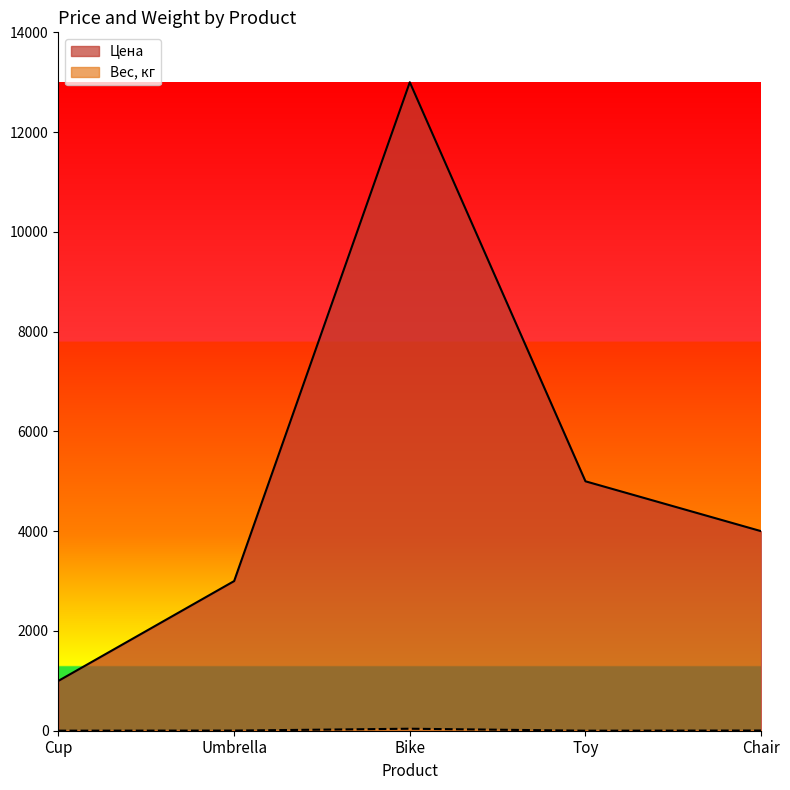

Rank the categories by Вес, кг value from lowest to highest.

Toy, Cup, Umbrella, Chair, Bike